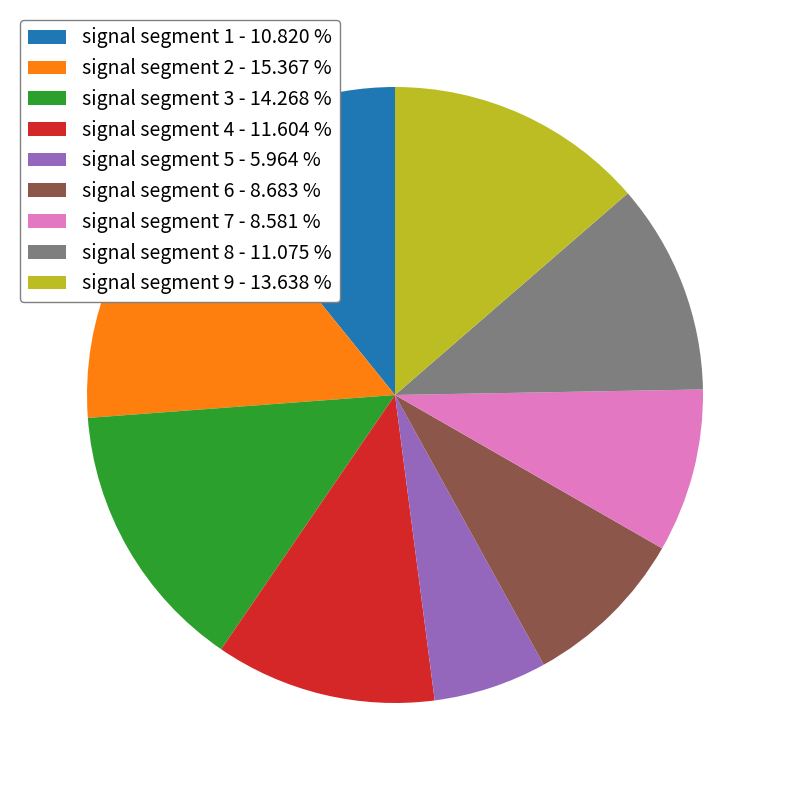

The signal segment 5 slice represents 1% of the pie. True or false?

False